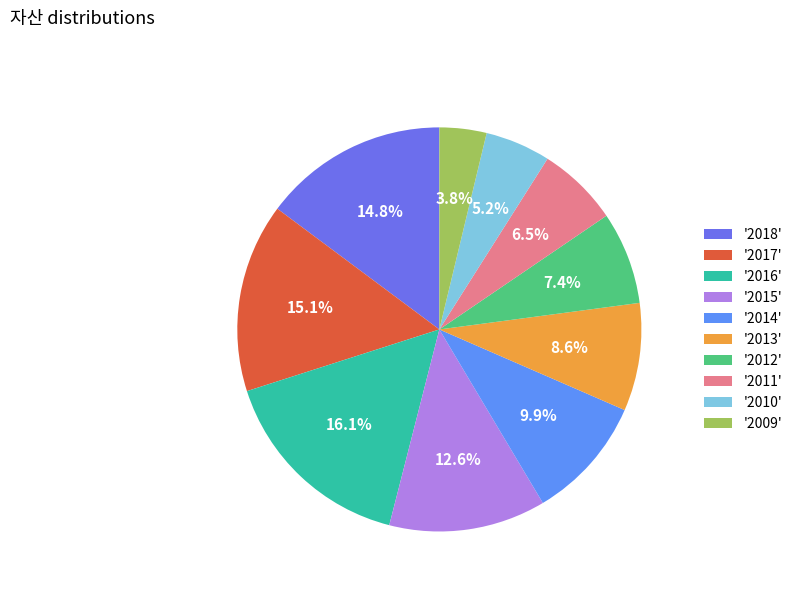

How many slices are in this pie chart?

10